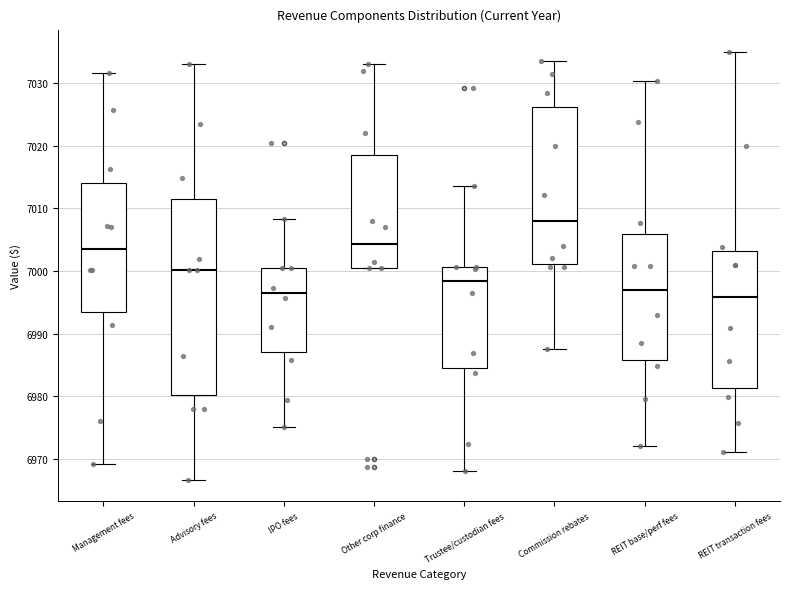

Reading left to right, read every box against the y-axis: the position of its median line, the range the box covers, and the ends of its whiskers. The values are not printed on the chart, so give them approximately, as read against the axis.

Management fees: median 7004, box 6994 to 7014, whiskers 6969 to 7032
Advisory fees: median 7000, box 6980 to 7012, whiskers 6967 to 7033
IPO fees: median 6996, box 6987 to 7000, whiskers 6975 to 7008
Other corp finance: median 7004, box 7001 to 7019, whiskers 7001 to 7033
Trustee/custodian fees: median 6998, box 6985 to 7001, whiskers 6968 to 7013
Commission rebates: median 7008, box 7001 to 7026, whiskers 6988 to 7034
REIT base/perf fees: median 6997, box 6986 to 7006, whiskers 6972 to 7030
REIT transaction fees: median 6996, box 6981 to 7003, whiskers 6971 to 7035